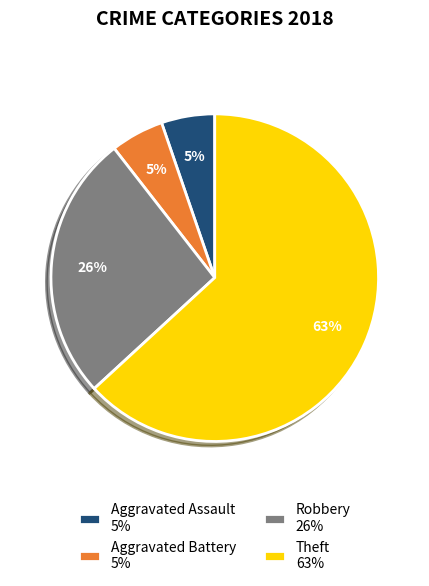

To the nearest percent, what portion does Aggravated Battery 5% represent?

5%